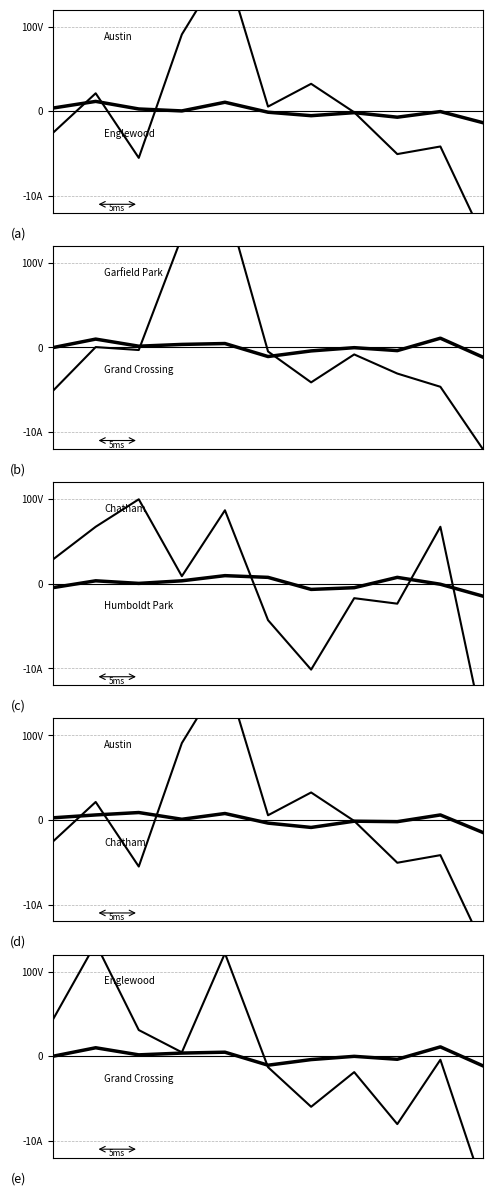

How many values in Englewood are above zero?

5